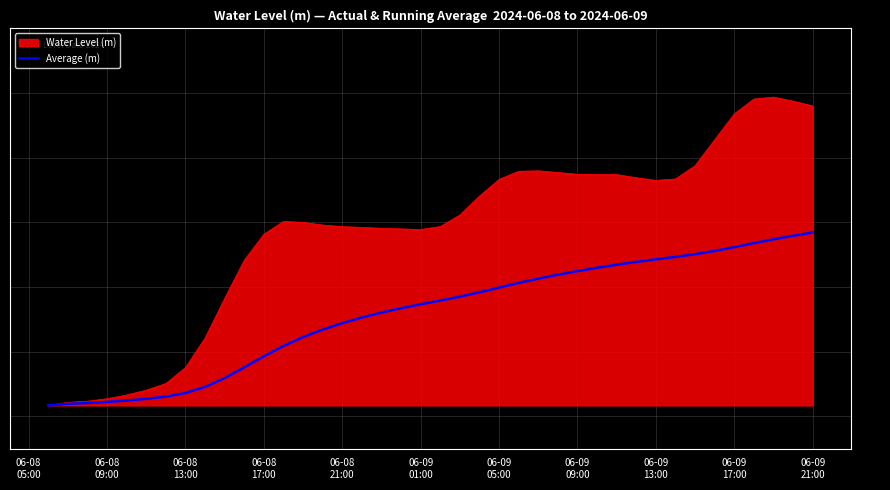

List the series in order of their overall mean, highest first.

Water Level (m), Average (m)